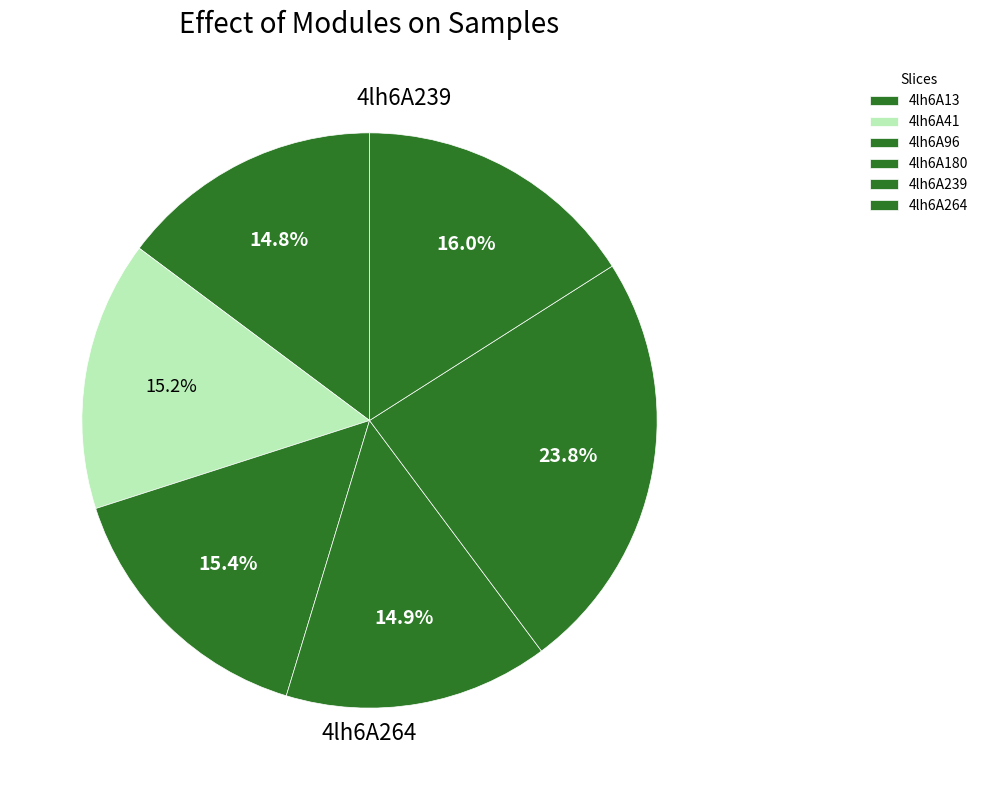

How many slices are in this pie chart?

6